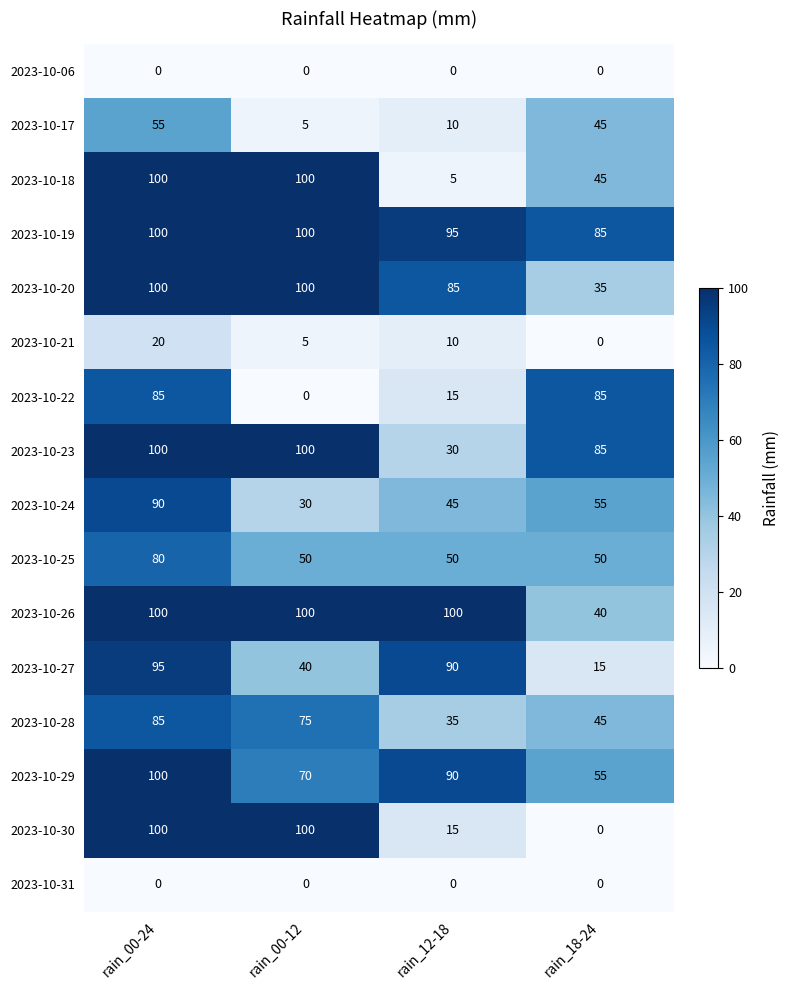

Where is 2023-10-22 nearest to the value 42?

rain_12-18